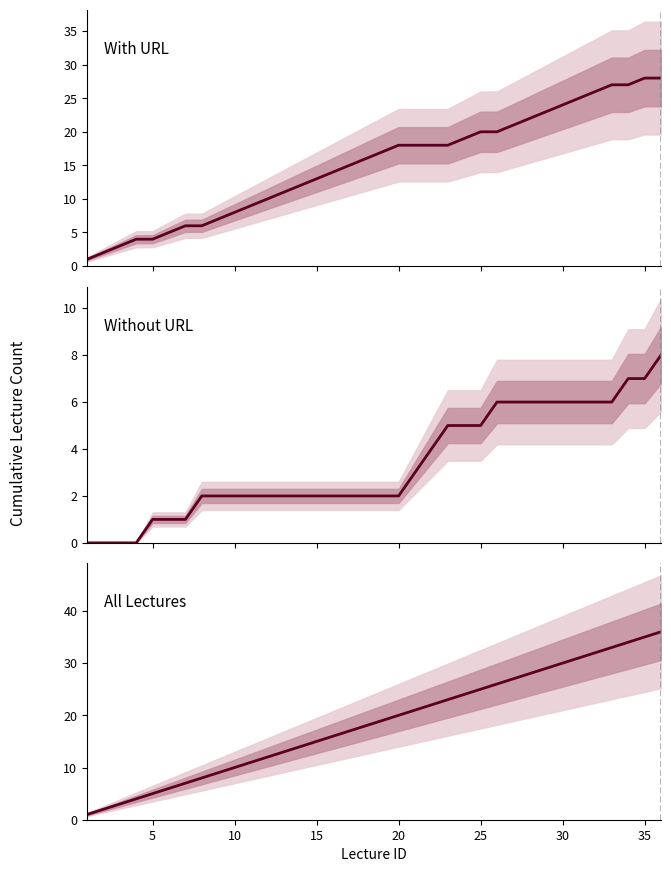

True or false: With URL has more than 1 points higher than both neighbors.

False